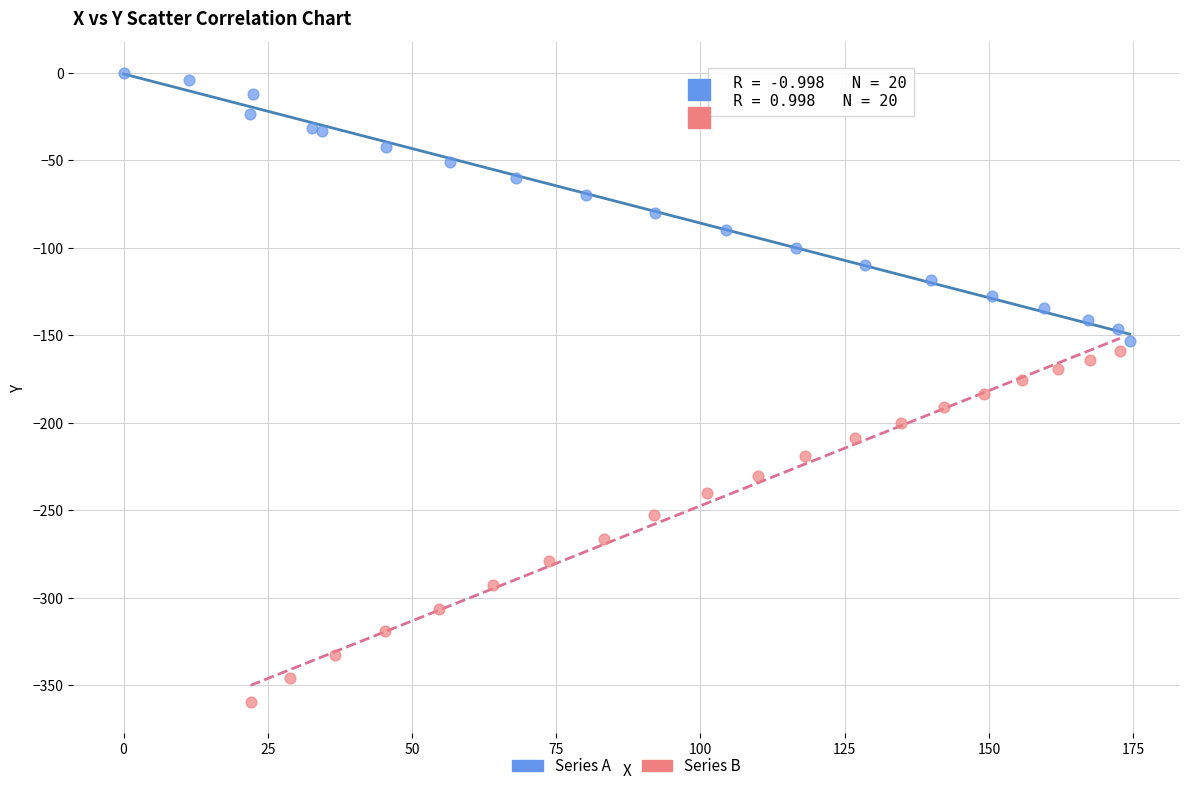

Which series reaches the minimum Y coordinate?

Series B